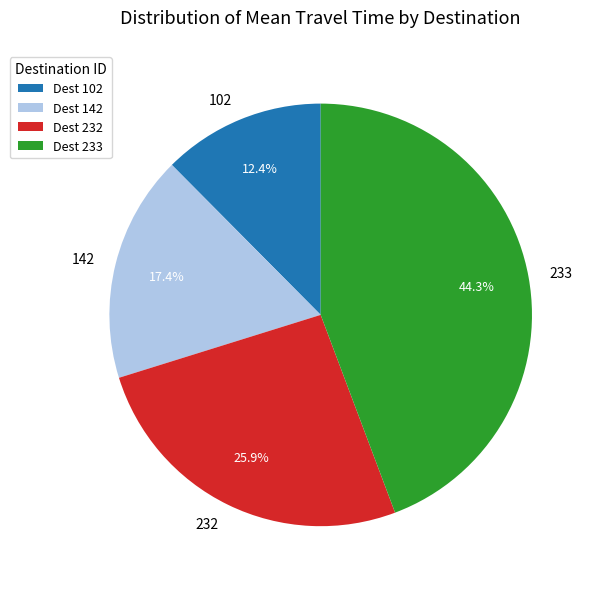

Is it true that 232 is 26% of the pie?

True